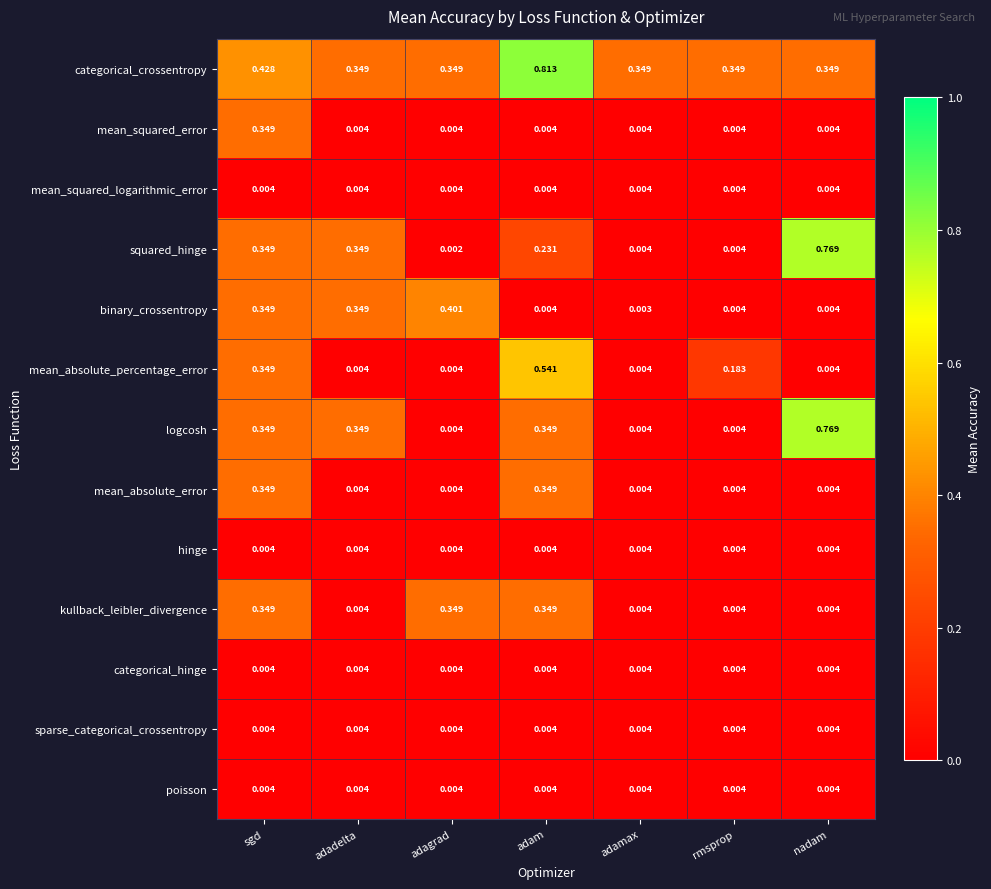

Which series has the largest range (max minus min)?

squared_hinge